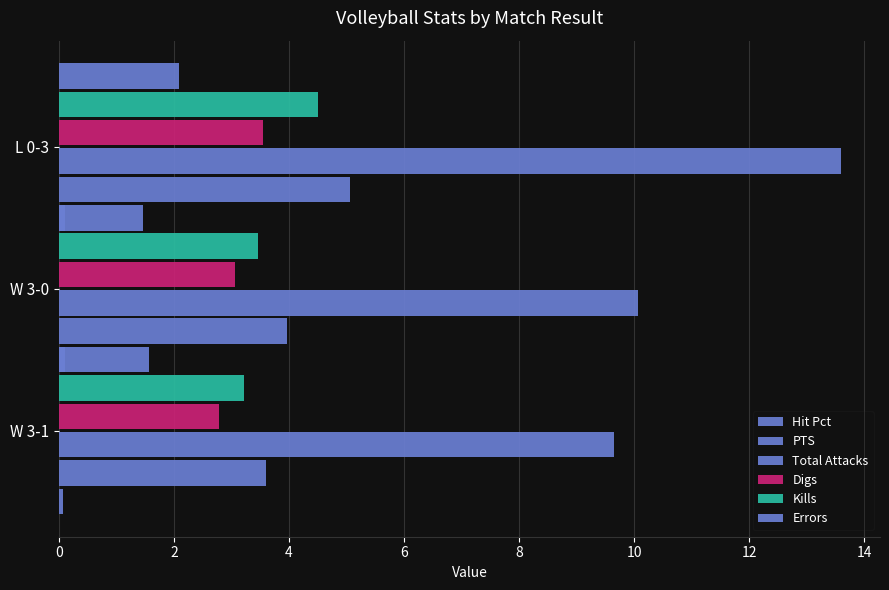

Which series has the largest total across all categories?

Total Attacks